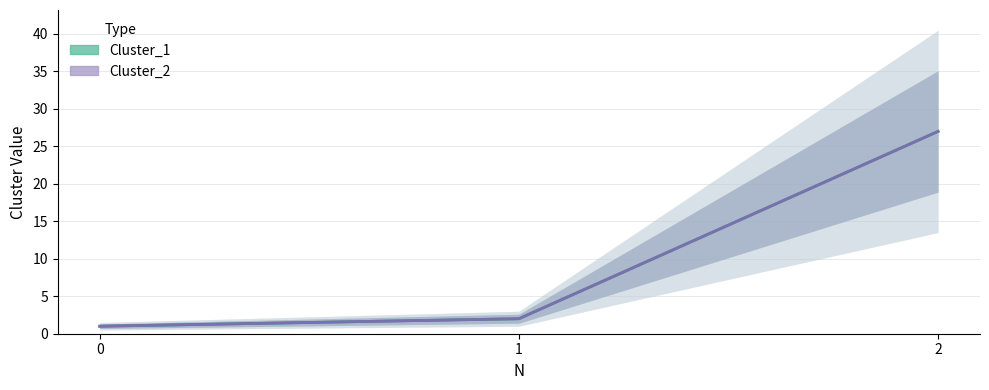

Does the chart display data point markers on the line(s)?

No